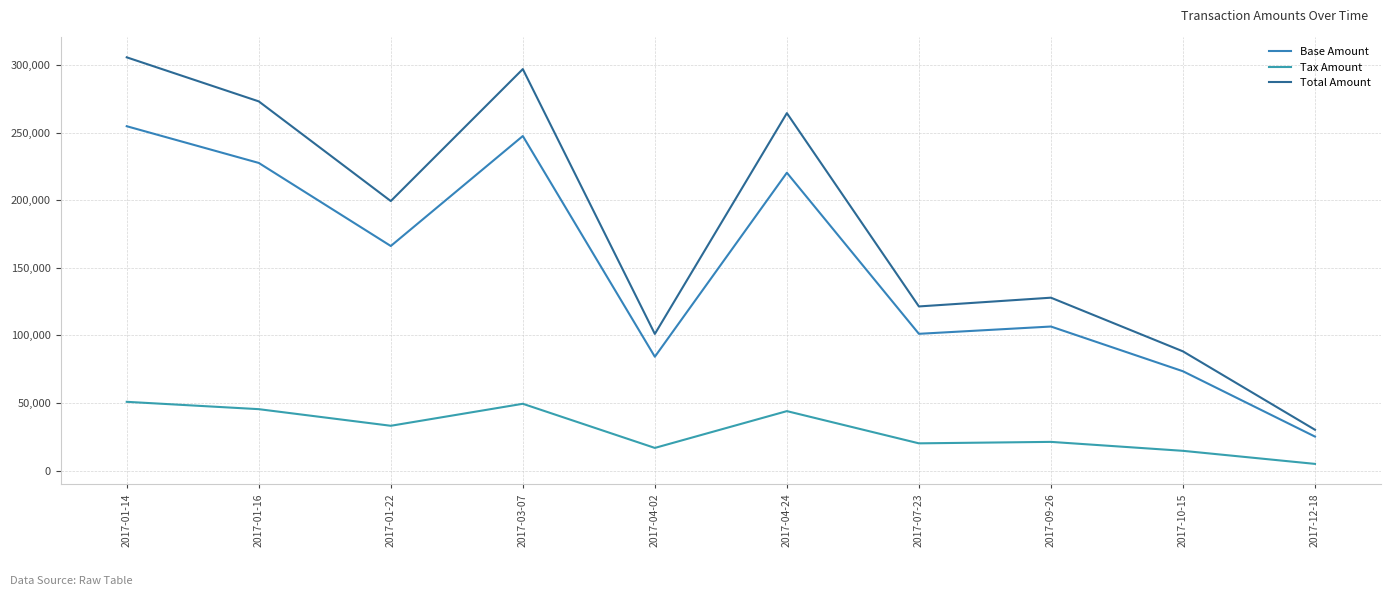

What is the highest value of the Tax Amount series?

50938.4